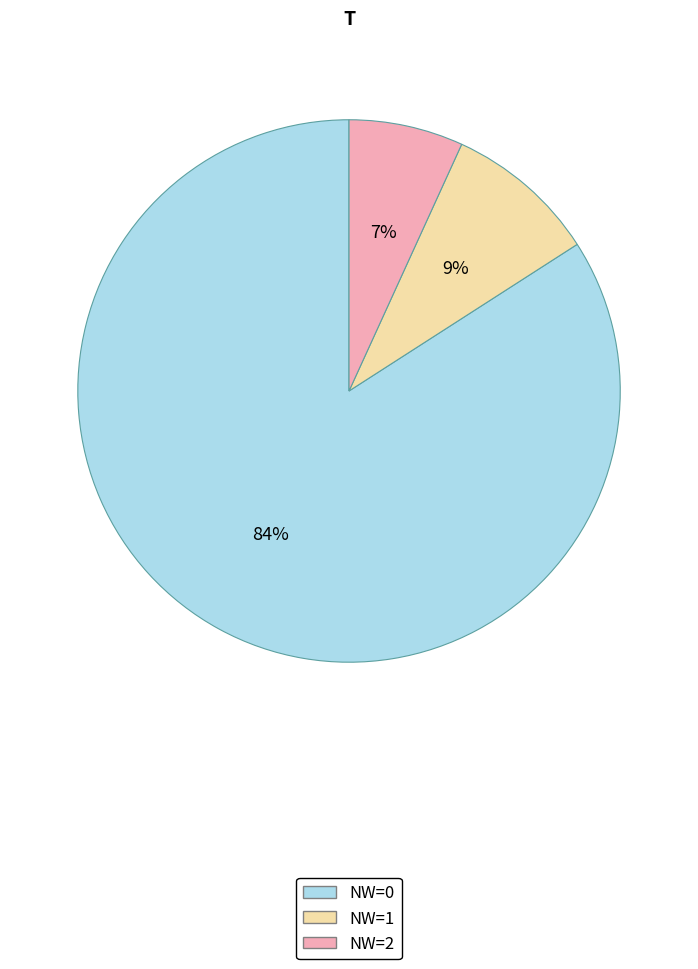

Is there a majority slice in this chart?

Yes